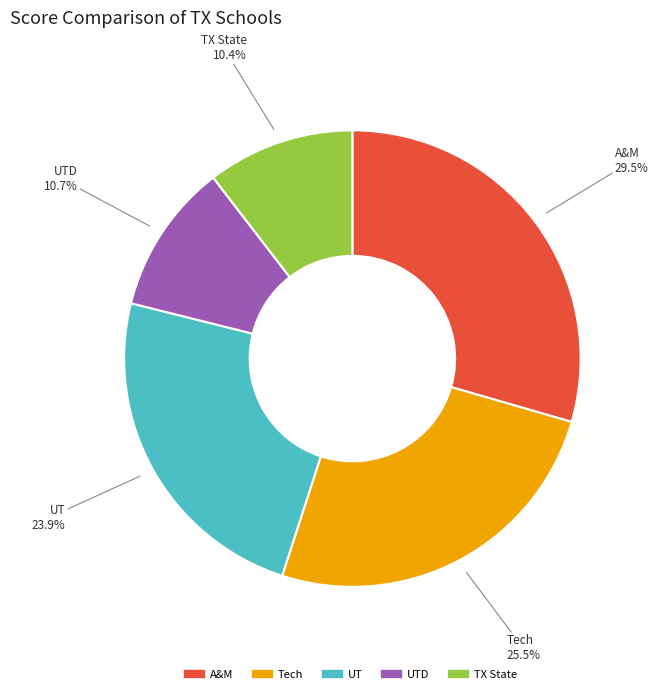

Is there a majority slice in this chart?

No